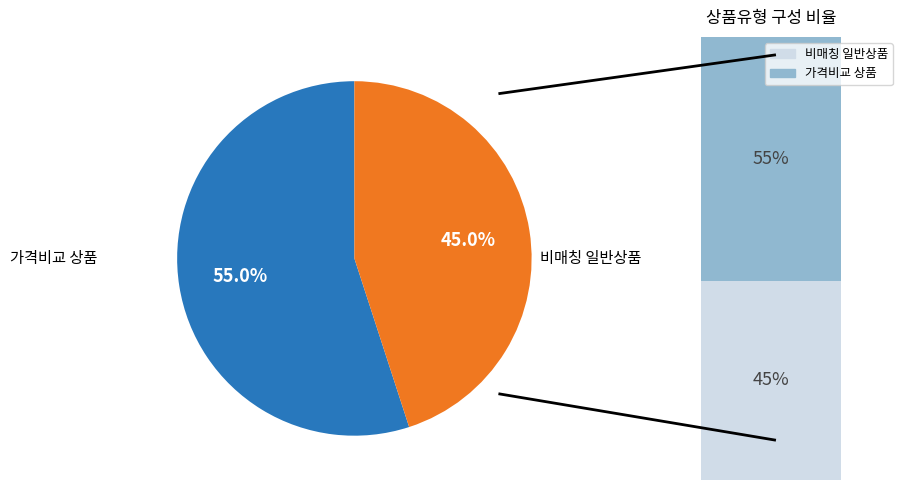

To the nearest percent, what percentage of the pie is 일반 - 가격비교 상품?

55%